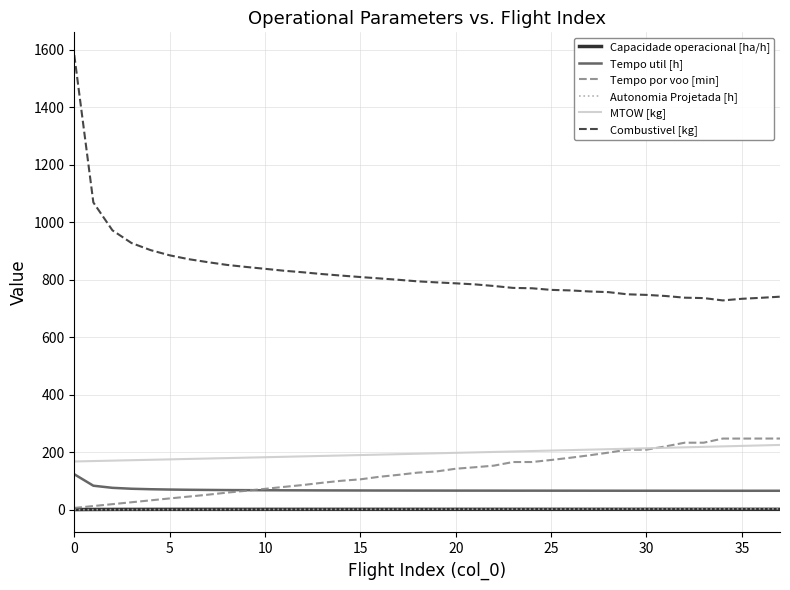

True or false: Tempo util [h] and Autonomia Projetada [h] intersect in this chart.

False